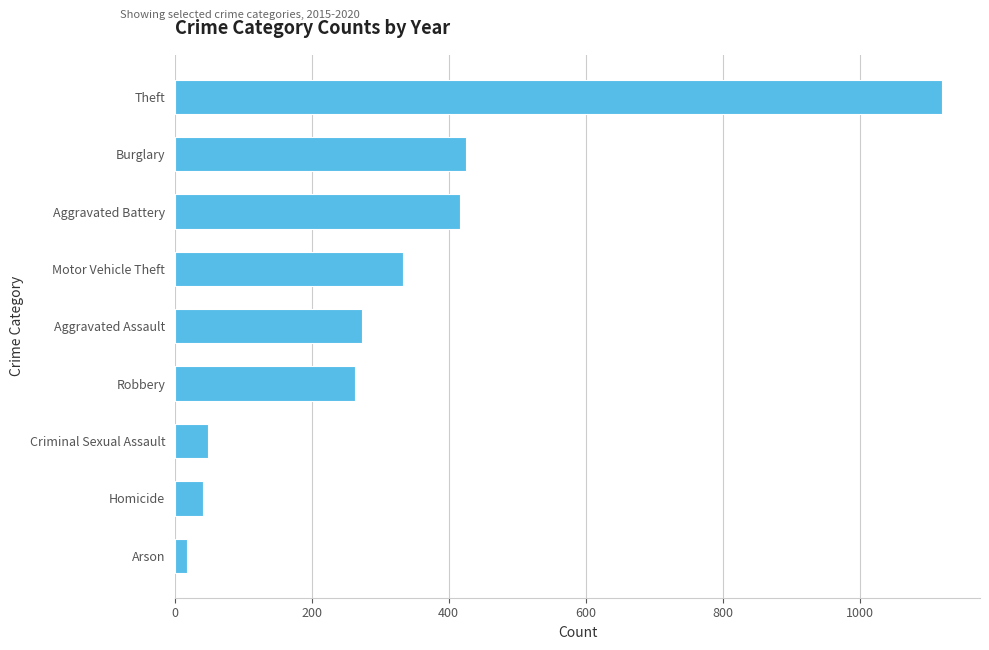

What is the change in value from Theft to Motor Vehicle Theft?

-787